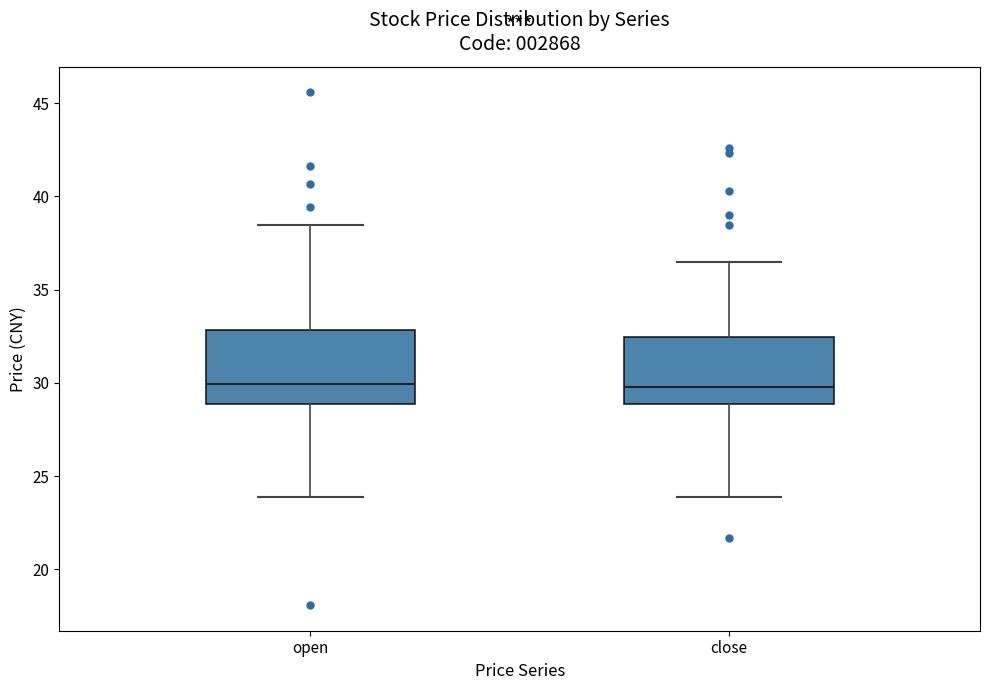

Reading left to right, transcribe this box plot: for each box, give where its median line is, the range the box spans, and where its two whiskers end, as read against the y-axis. The values are not printed on the chart, so give them approximately, as read against the axis.

open: median 30.0, box 29.0 to 33.0, whiskers 24.0 to 38.5
close: median 30.0, box 29.0 to 32.5, whiskers 24.0 to 36.5